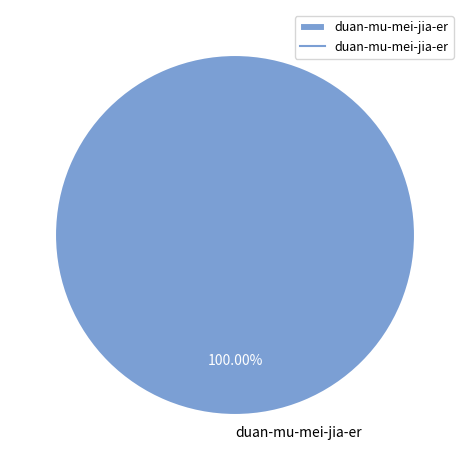

How many segments does this pie chart have?

1